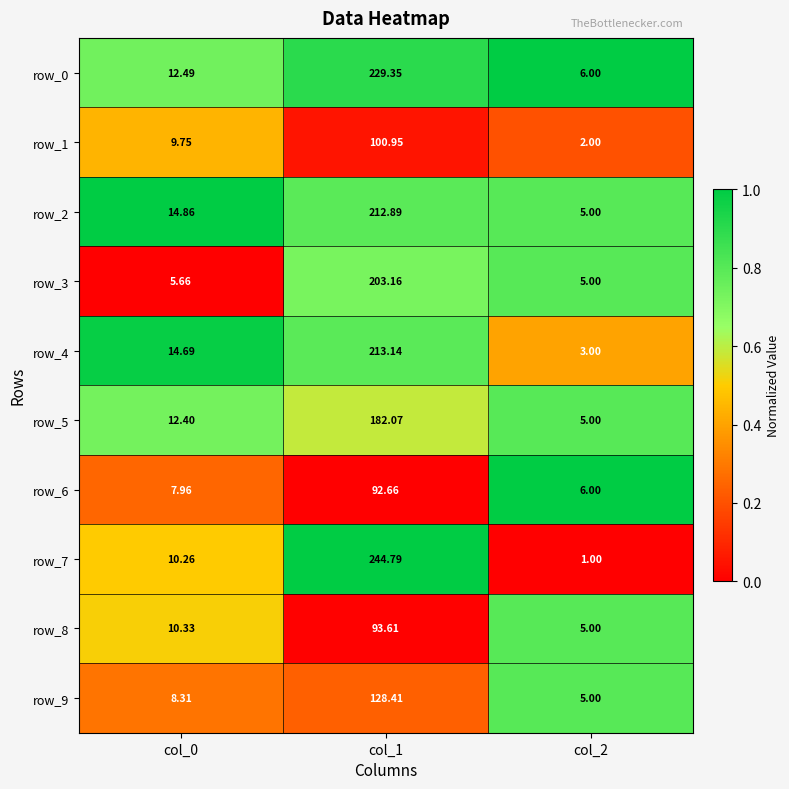

Between col_1 and col_2, which series saw the biggest shift?

row_7